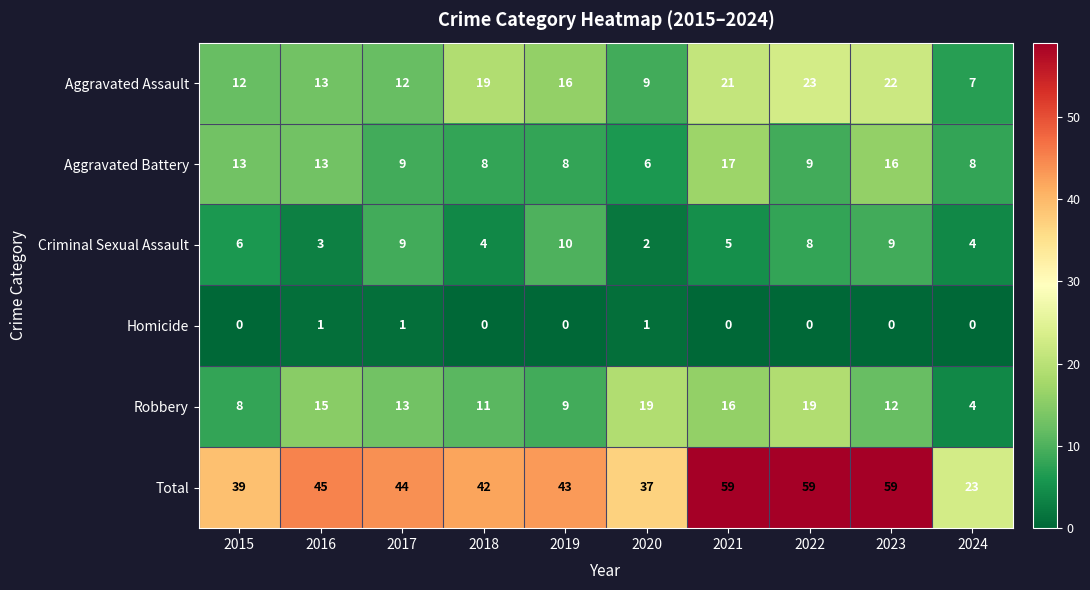

What value does the Total series have at 2022?

59